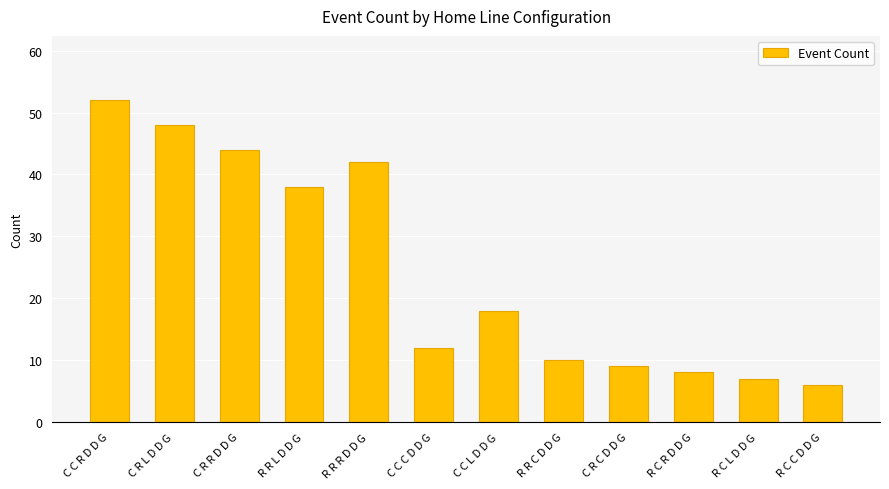

Is it true that the value at C R C D D G is 3?

False